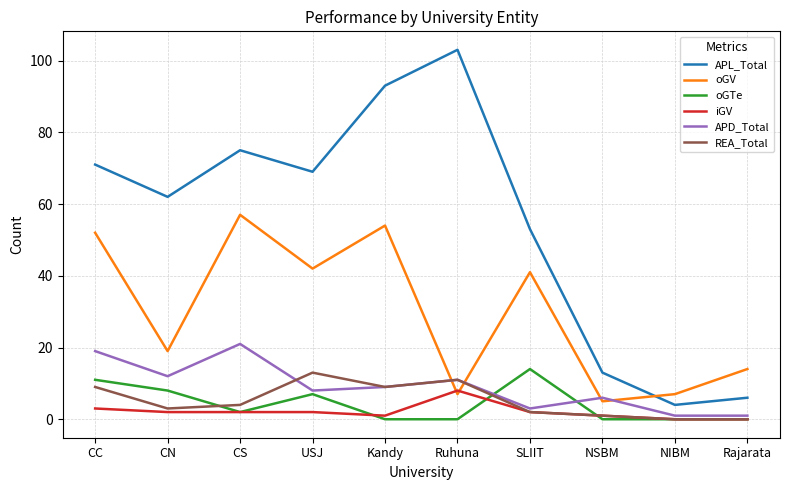

Which series has the widest spread of values?

APL_Total